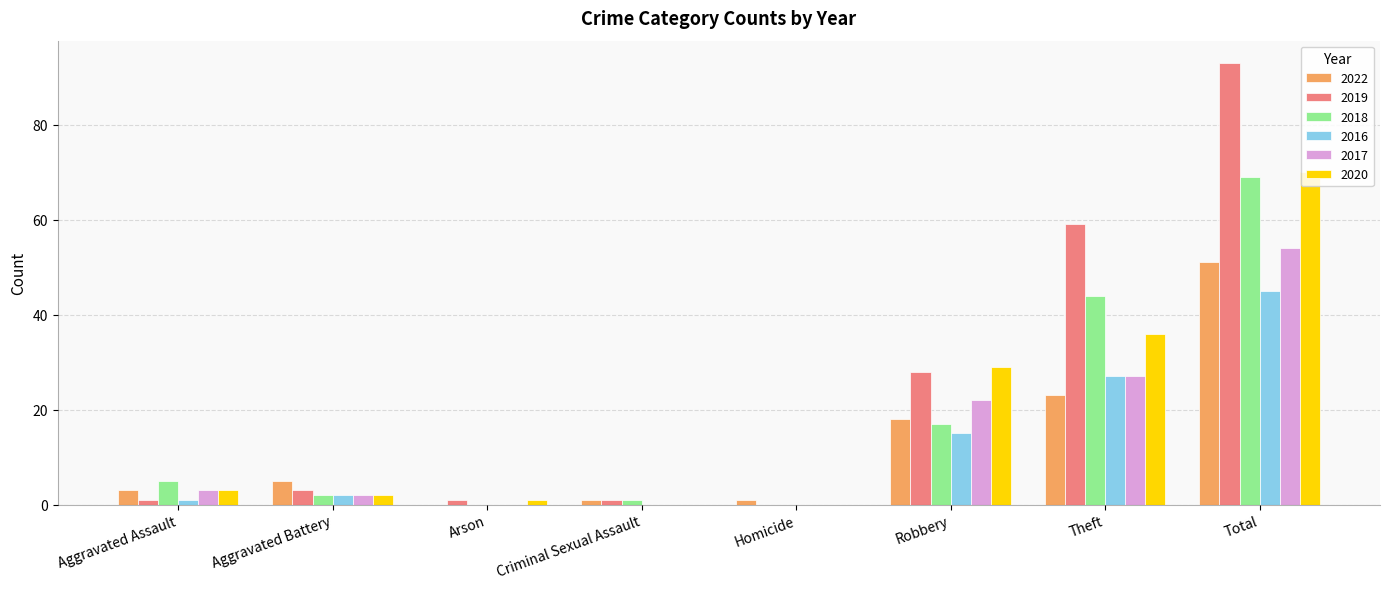

The 2018 series shows 1 at Criminal Sexual Assault. True or false?

True